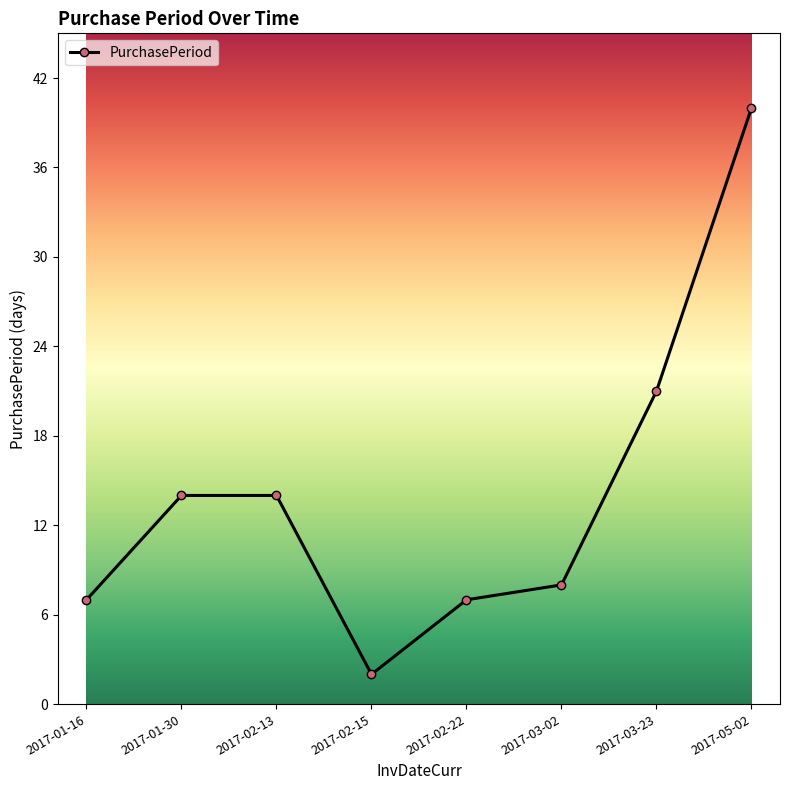

Between 2017-05-02 and 2017-02-13, which is larger?

2017-05-02